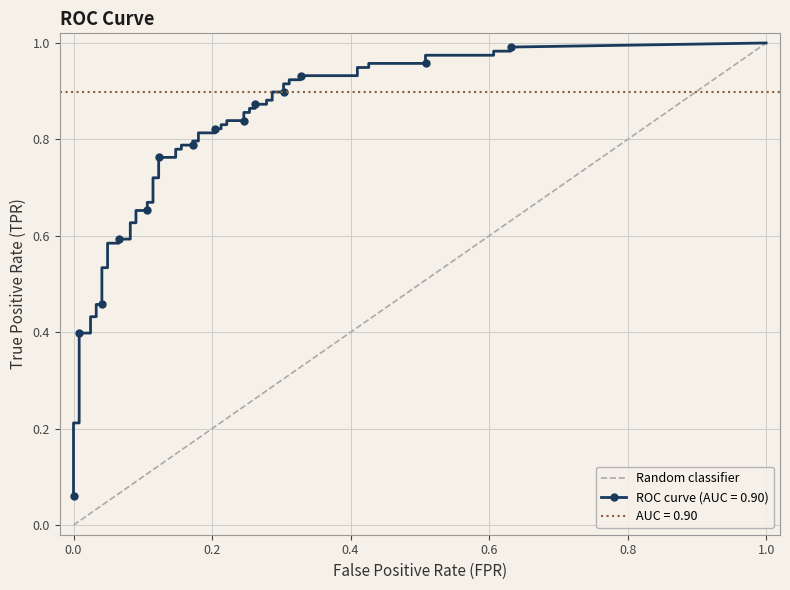

What is the difference between the values at 0.0 and 1.0?

1